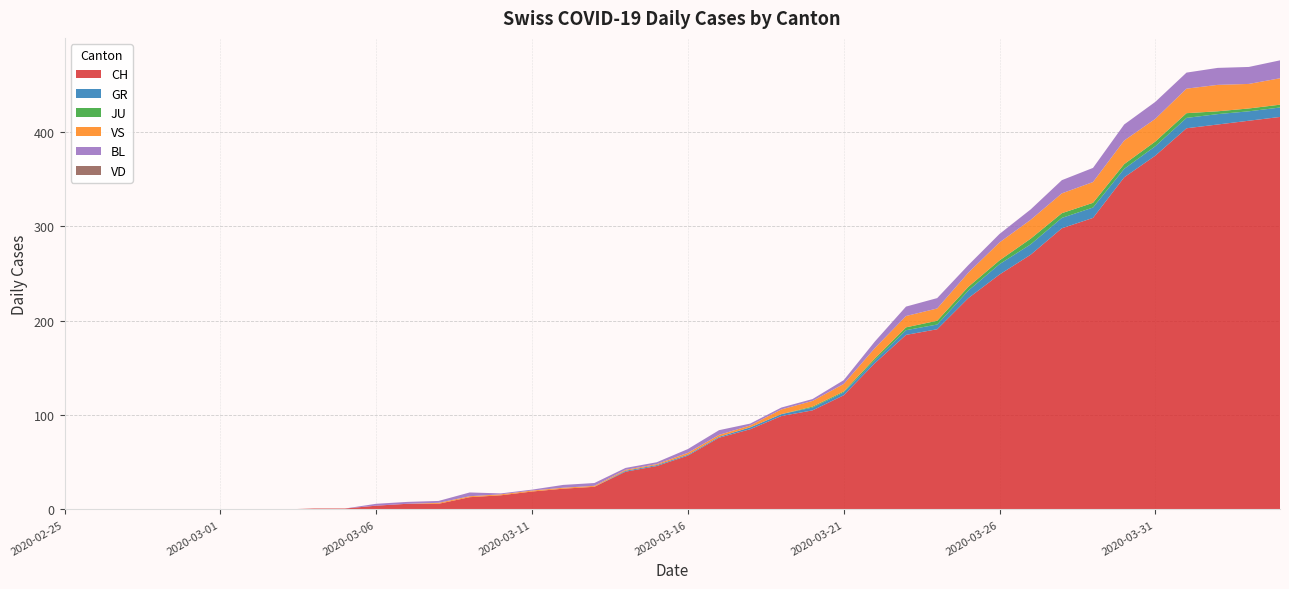

Reading right to left, transcribe all the data shown in this chart.

CH: 416	412	408	404	375	352	309	298	270	249	224	191	185	155	121	105	99	85	76	57	46	40	24	22	19	15	13	6	6	4	1	1	0	0	0	0	0	0	0	0
GR: 10	10	11	11	10	9	11	11	11	11	8	5	5	3	3	3	2	2	1	1	1	1	0	0	0	0	0	0	0	0	0	0	0	0	0	0	0	0	0	0
JU: 3	3	3	5	5	5	5	5	6	4	4	4	3	2	1	1	0	0	0	0	0	0	0	0	0	0	0	0	0	0	0	0	0	0	0	0	0	0	0	0
VS: 28	26	28	26	24	25	22	21	20	19	15	13	12	11	8	6	5	2	2	2	1	1	1	1	1	1	1	1	0	0	0	0	0	0	0	0	0	0	0	0
BL: 19	18	18	17	18	17	15	14	11	9	8	11	10	7	4	2	2	2	5	4	2	2	3	3	1	1	4	2	2	2	0	0	0	0	0	0	0	0	0	0
VD: 0	0	0	0	0	0	0	0	0	0	0	0	0	0	0	0	0	0	0	0	0	0	0	0	0	0	0	0	0	0	0	0	0	0	0	0	0	0	0	0